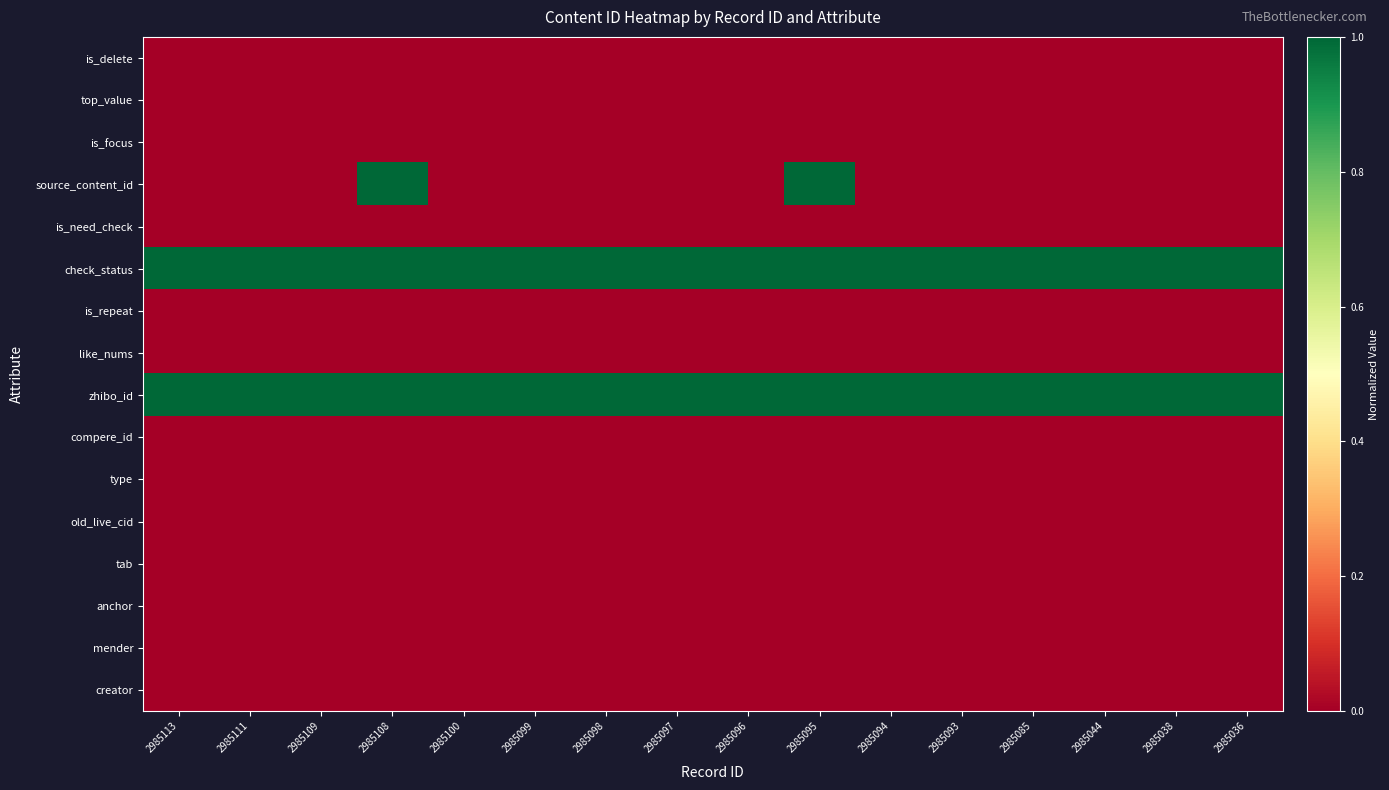

Which has a higher value, 2985038 or 2985097?

2985038